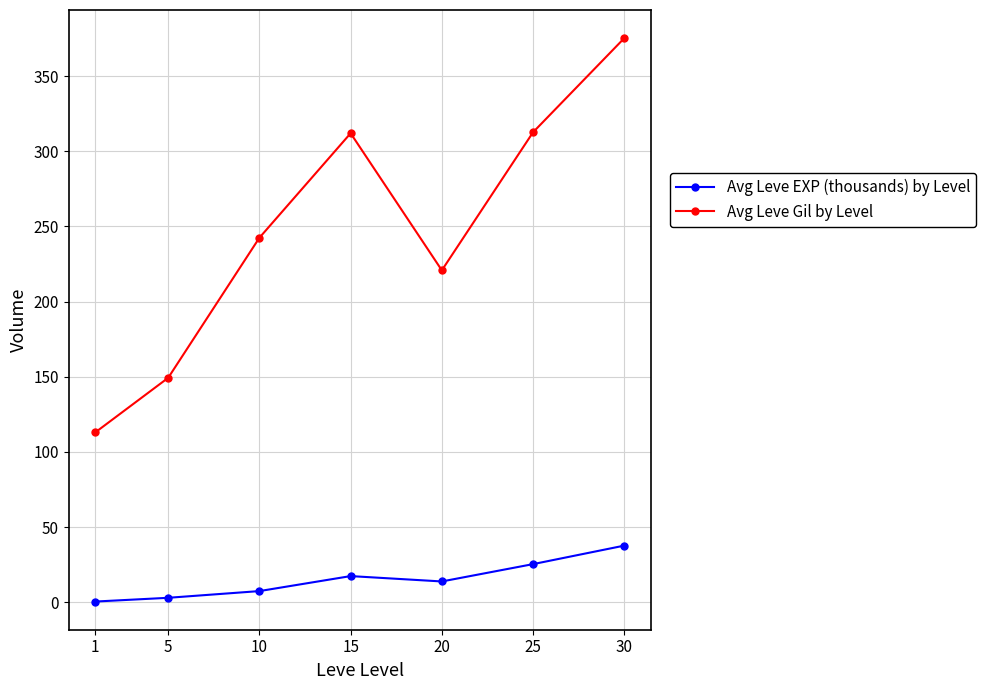

What is the approximate value of Avg Leve EXP (thousands) by Level at 20?

13.9